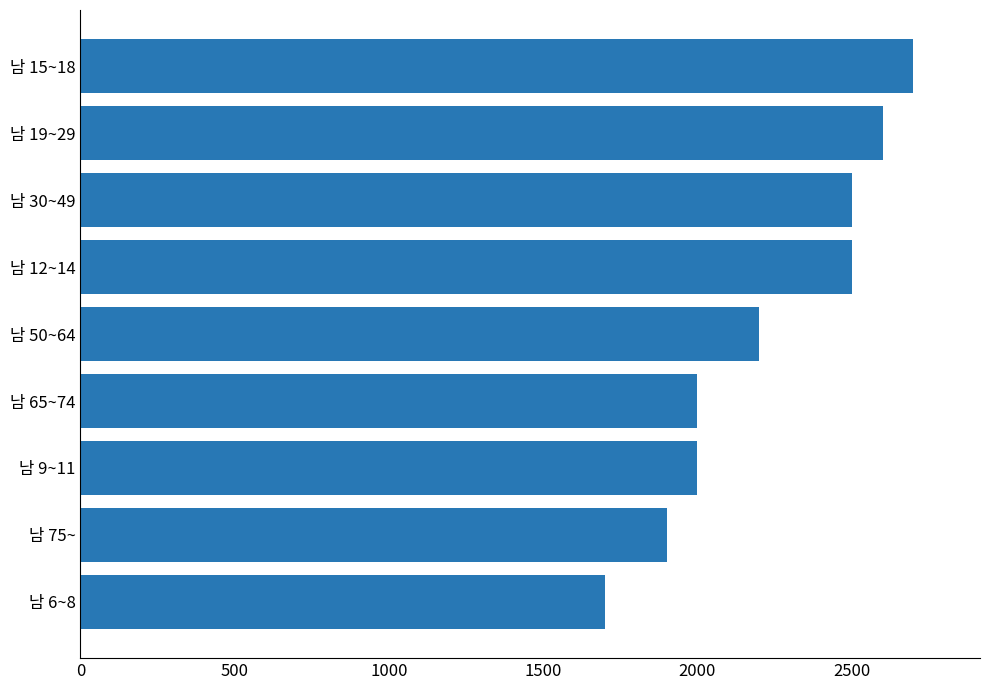

Does the chart contain stacked bars?

No